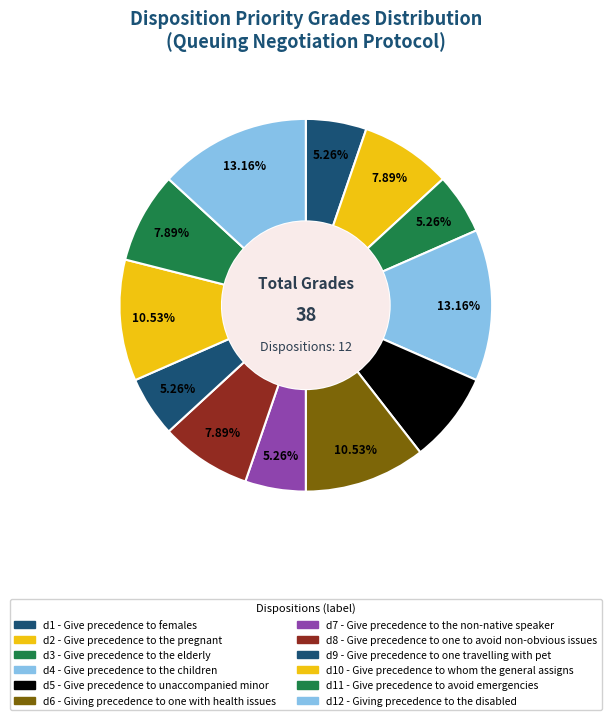

How many slices are in this pie chart?

12